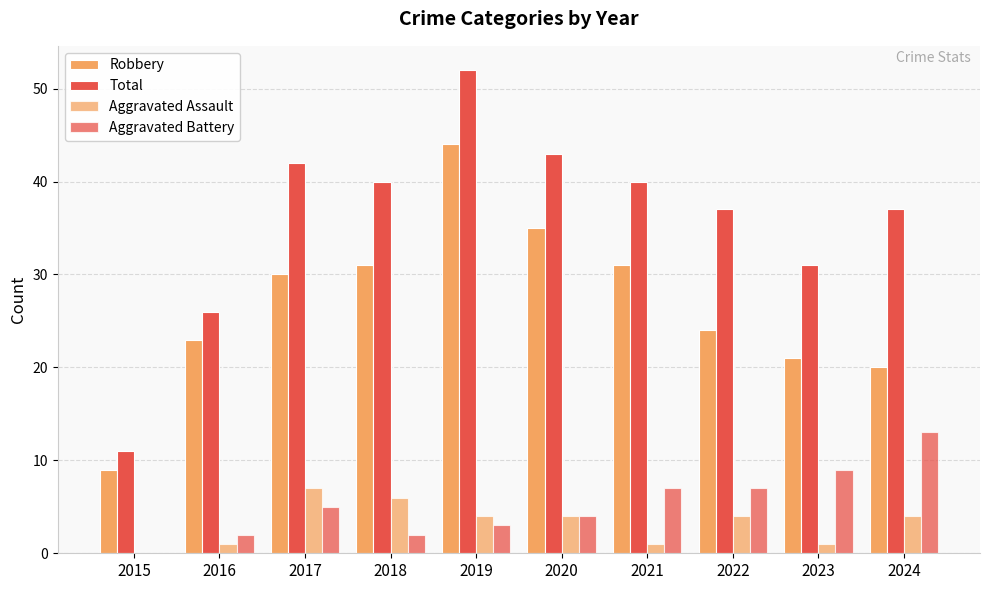

At which label does Total reach its peak?

2019